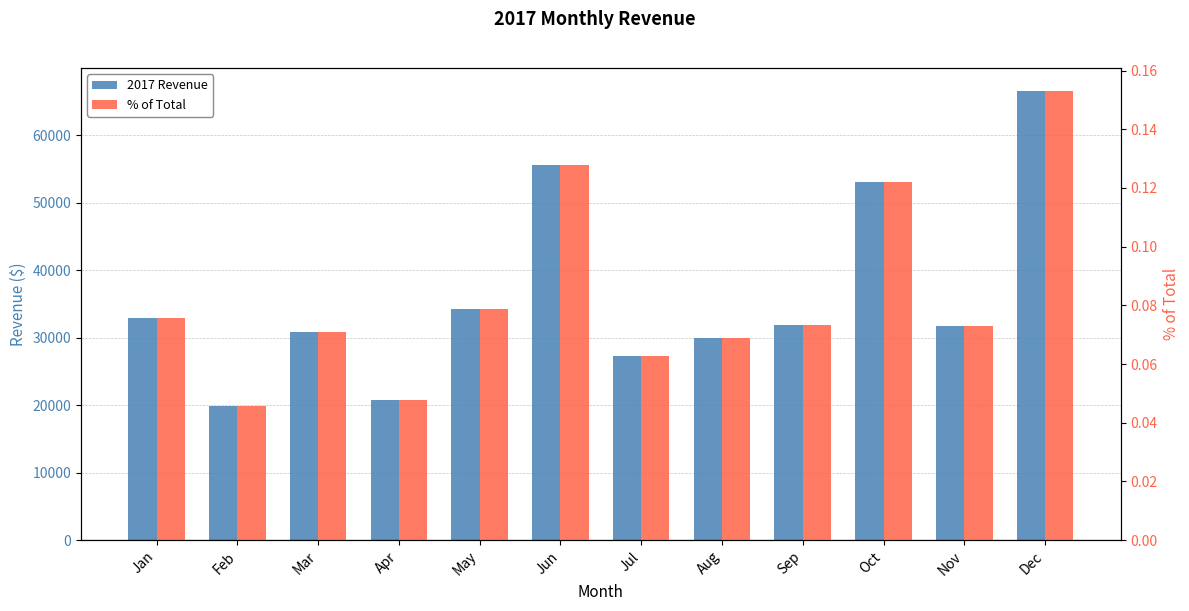

At which label does % of Total reach its peak?

Dec